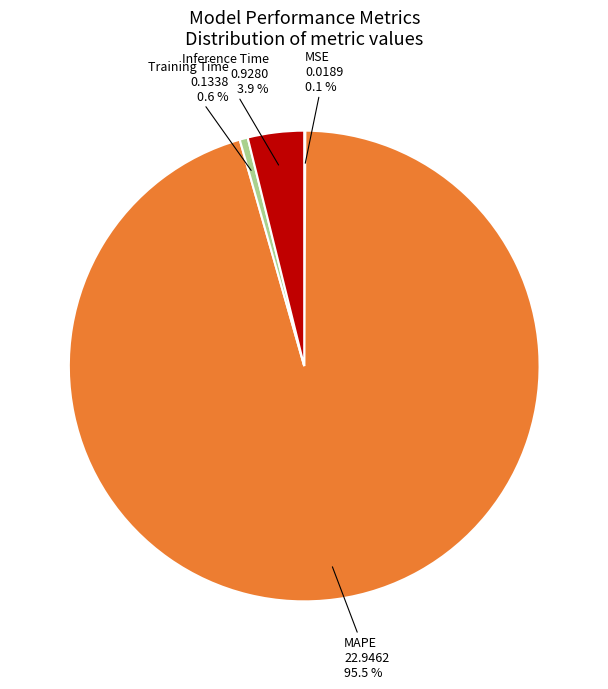

Does Training Time account for over 50% of the chart?

No